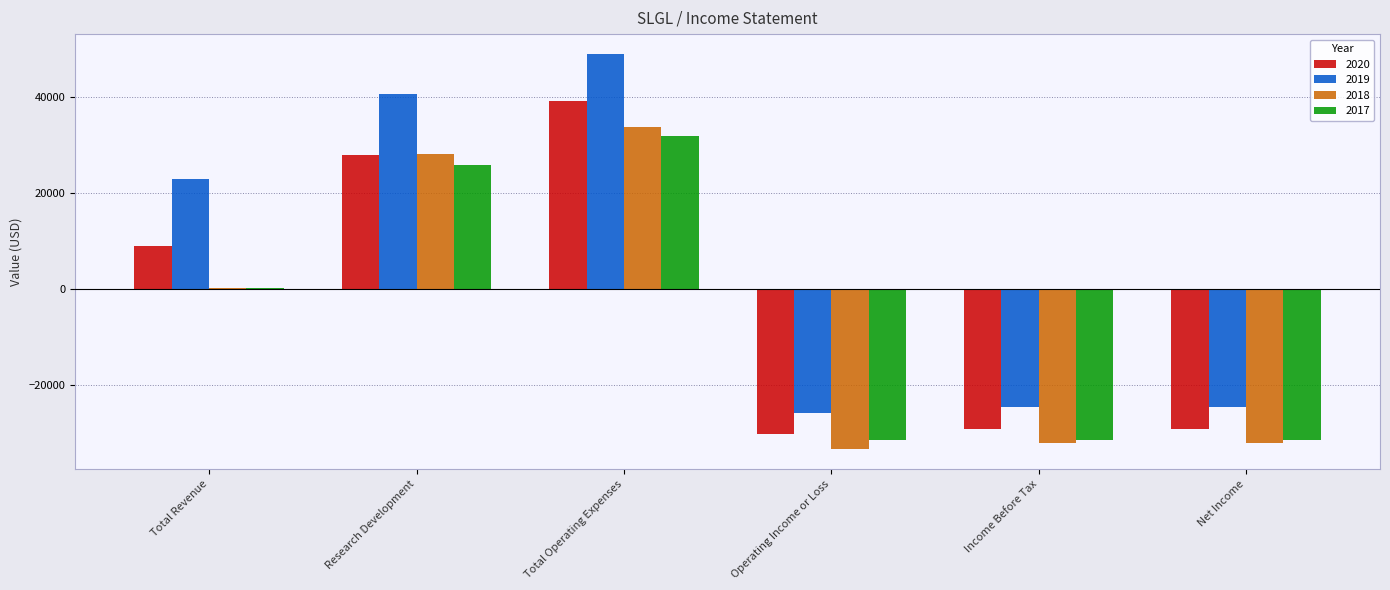

Is the value of 2019 at Total Operating Expenses greater than the value of 2018 at Total Revenue?

Yes